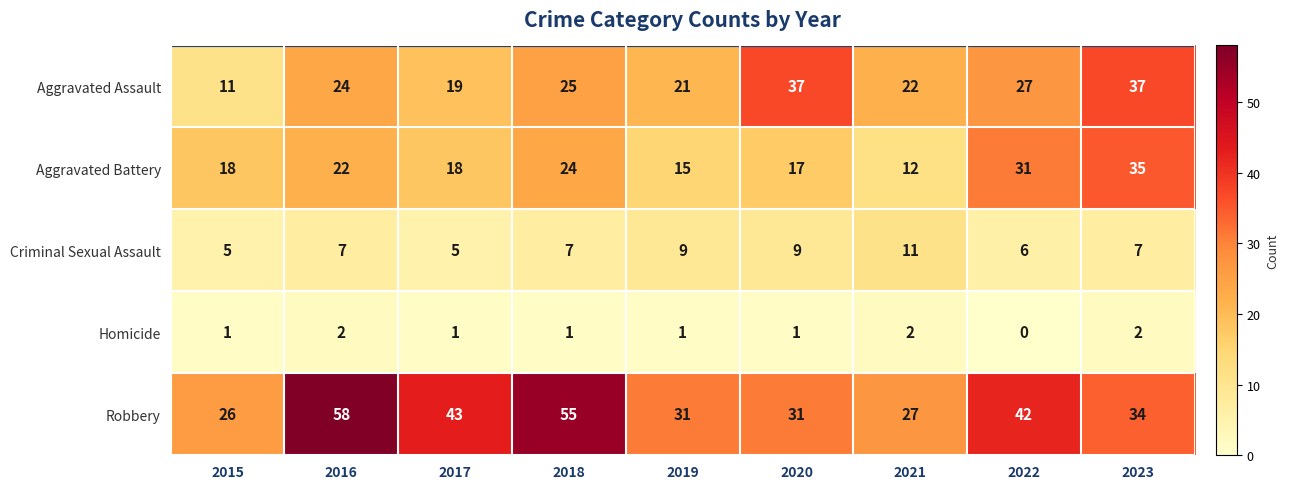

How many categories are shown in the chart?

9